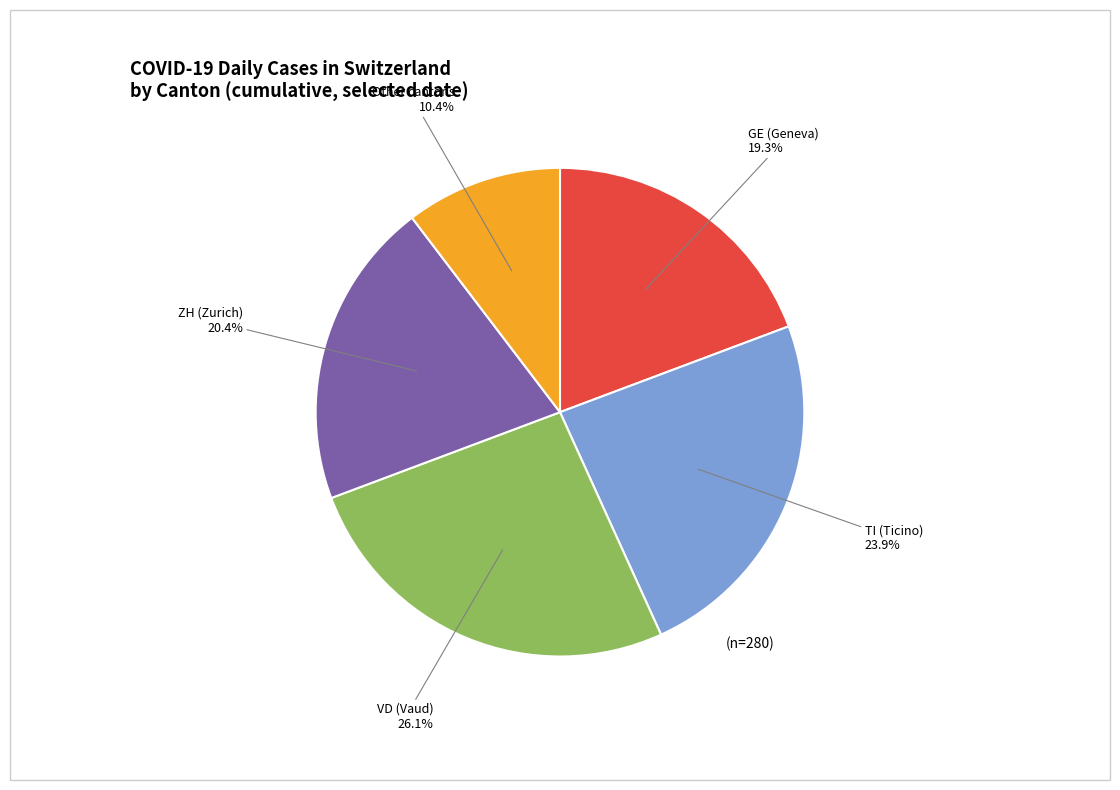

Does any single category account for the majority?

No